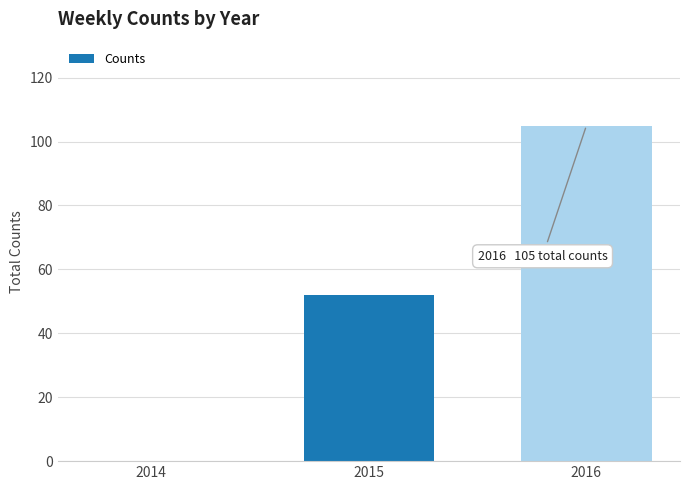

Is it true that the value at 2014 is -34?

False